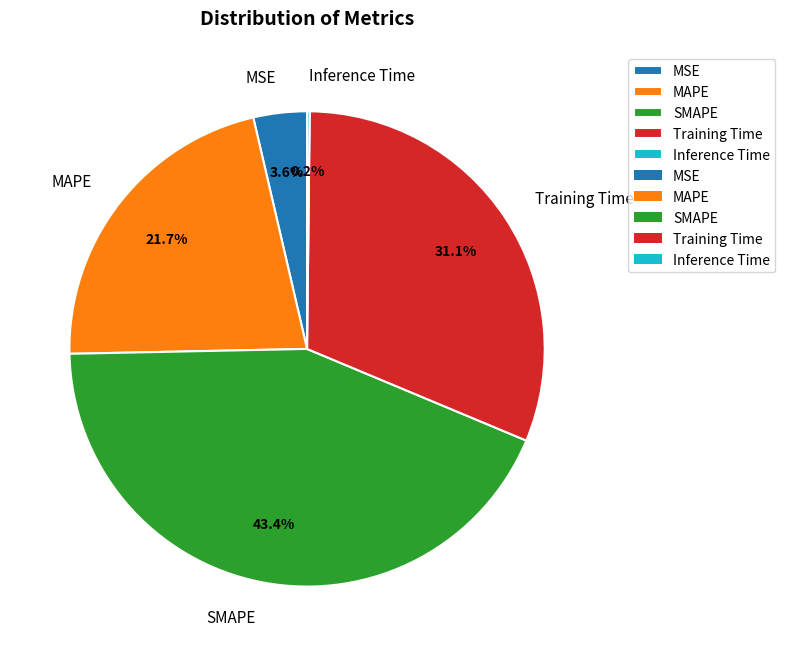

Is MSE the majority of the pie?

No